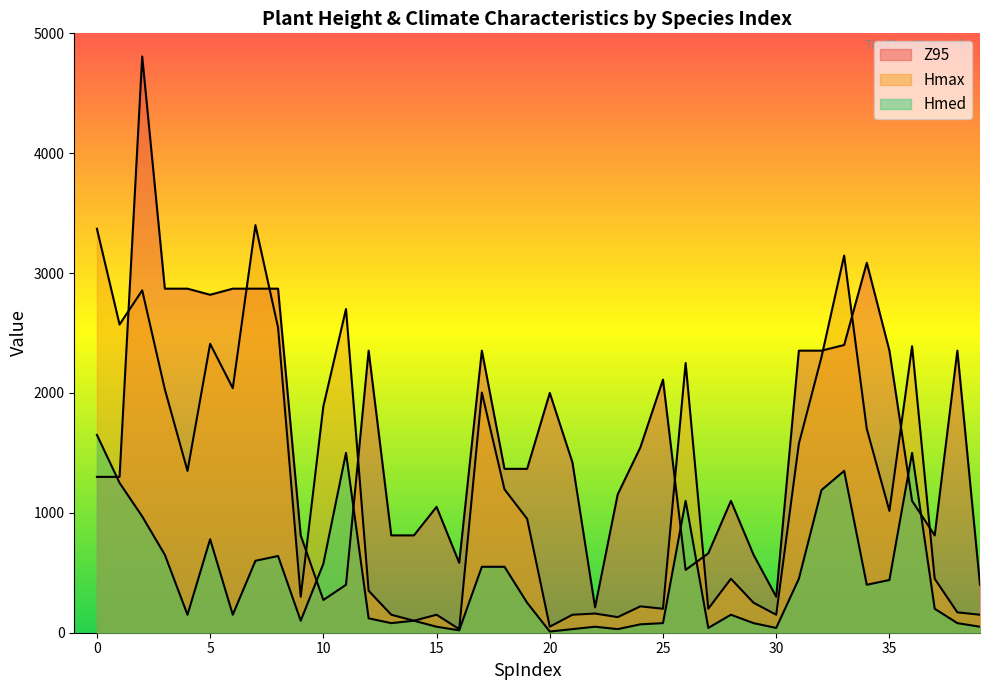

Which label corresponds to the largest value in the chart?

2